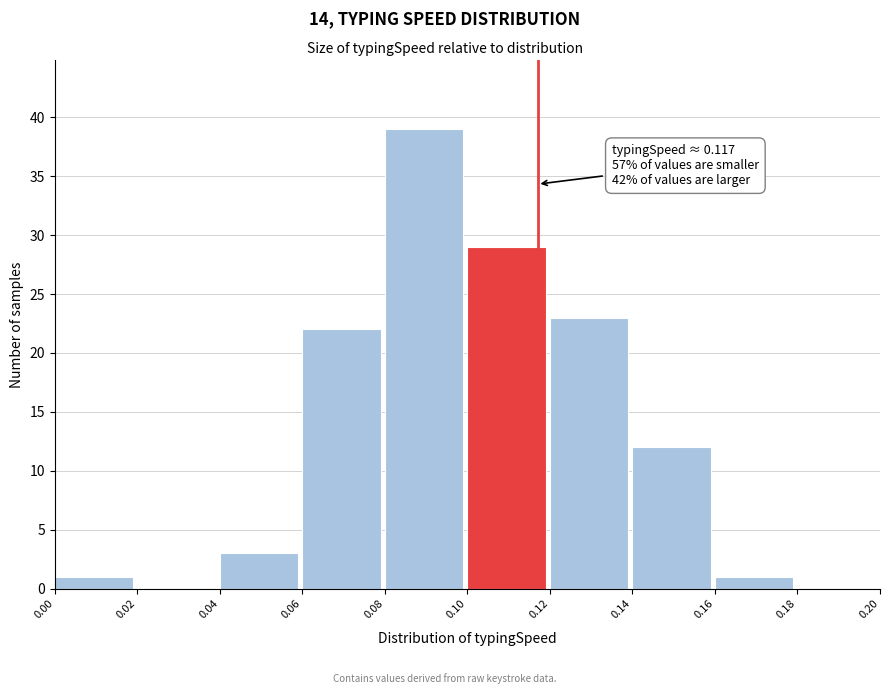

Which range on the x-axis has the tallest bar?

0.08 to 0.10